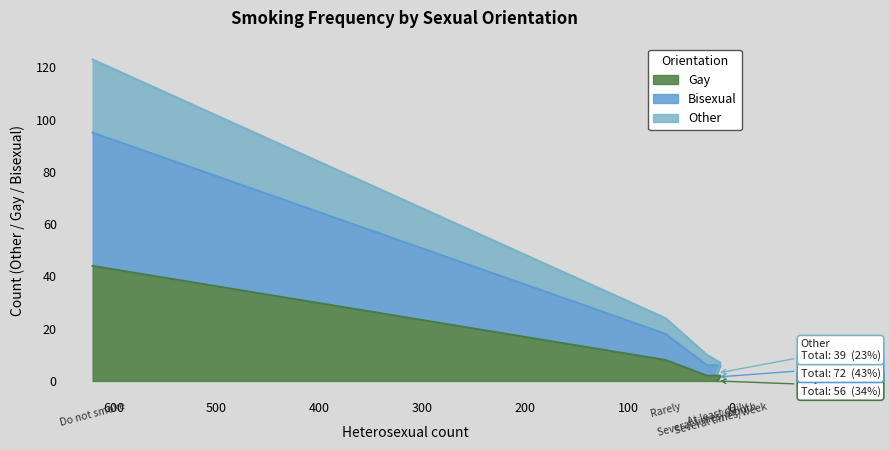

Between Several times/month and At least daily, which series saw the biggest shift?

Other